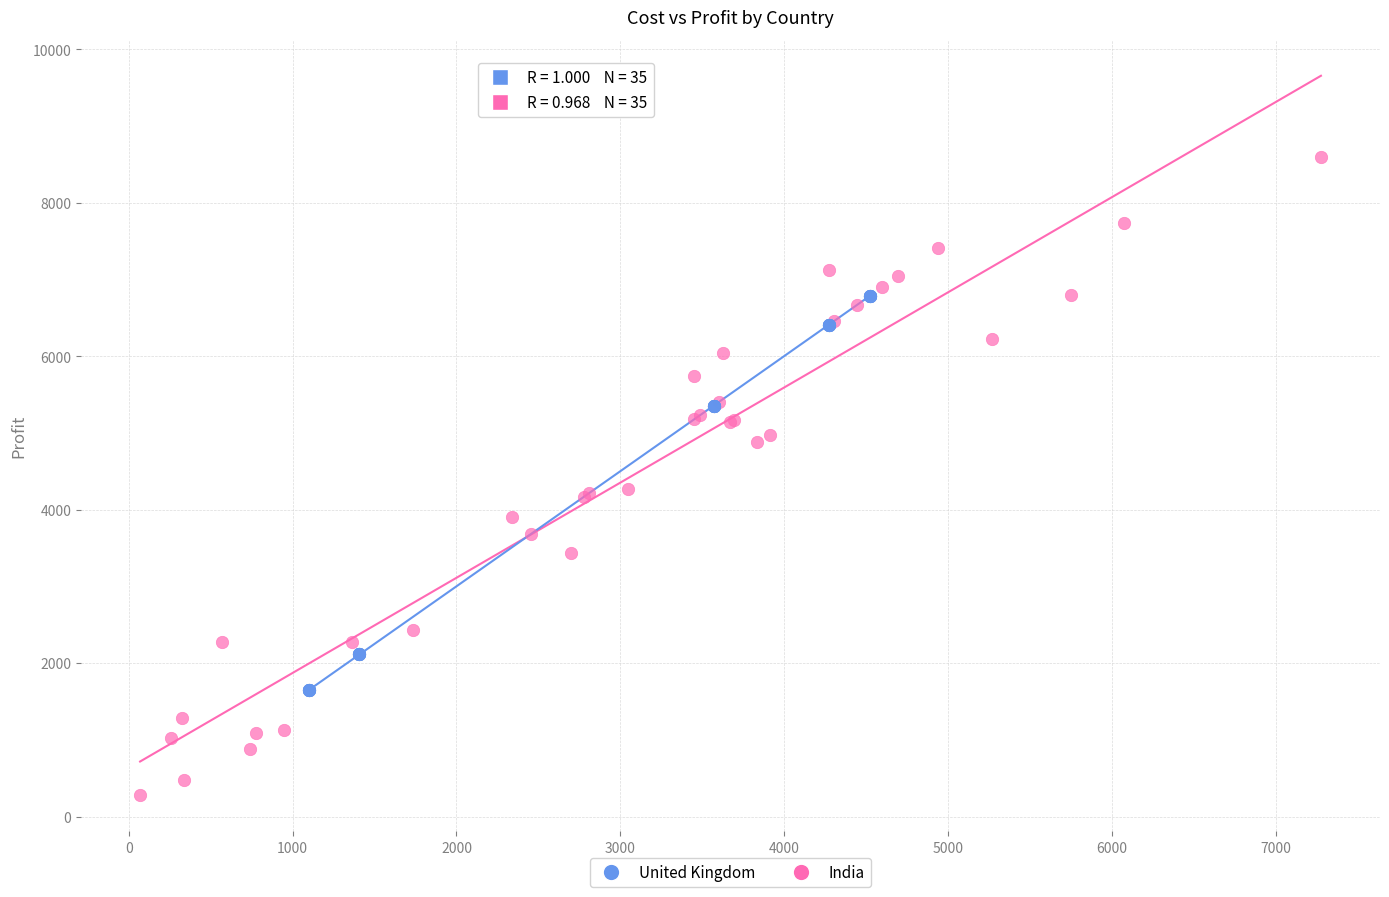

Which series contains the highest Y value?

India